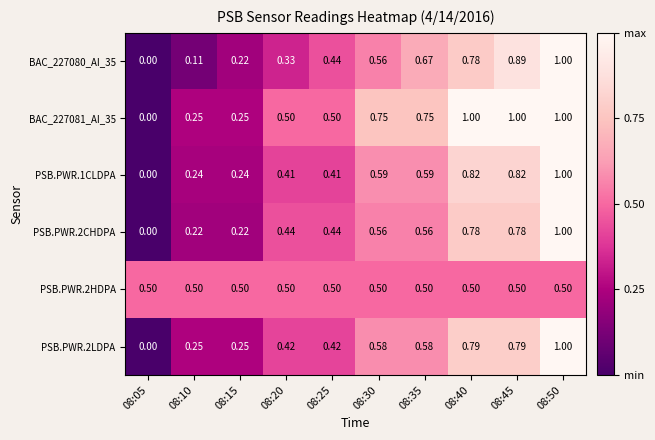

Is the value of BAC_227081_AI_35 at 08:05 greater than the value of BAC_227080_AI_35 at 08:25?

No